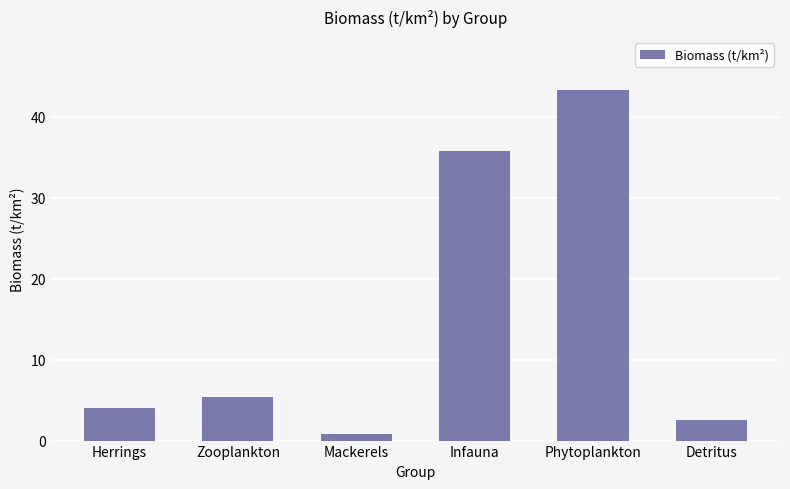

What is the ratio of the value at Zooplankton to the value at Phytoplankton?

0.1